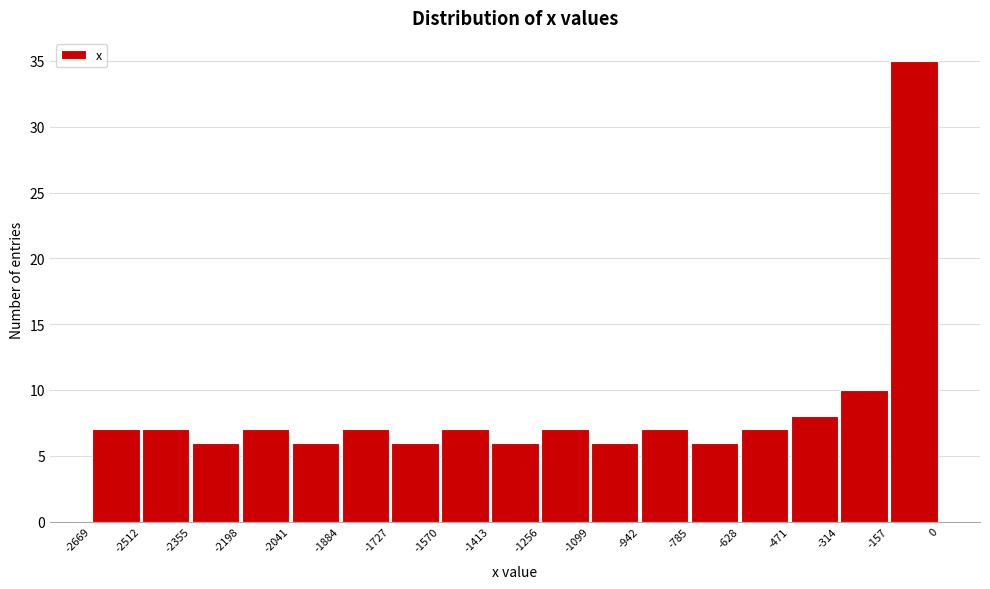

Which range on the x-axis has the tallest bar?

-157 to 0